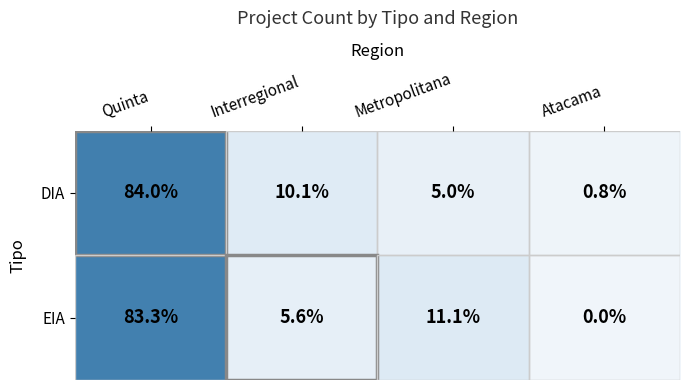

How many series are shown in this chart?

2